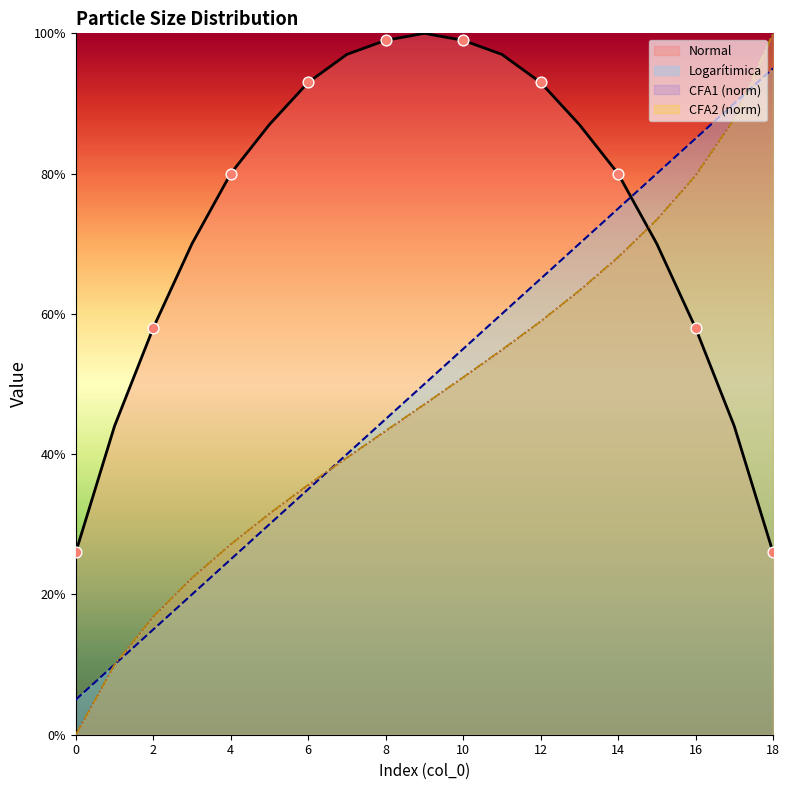

Which series has the largest Y range (max minus min)?

CFA1